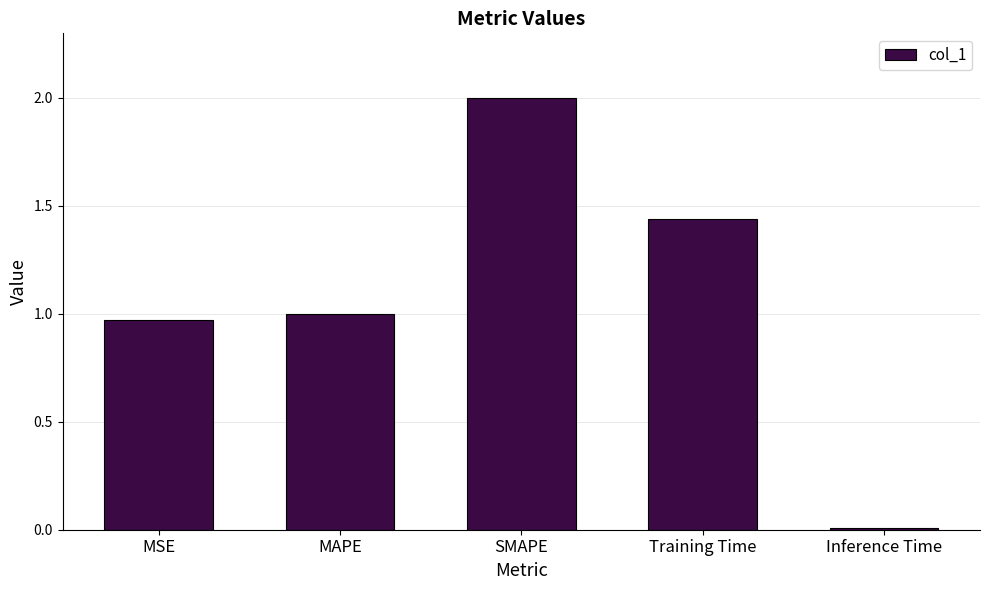

What is the difference between the maximum and minimum values?

2.0